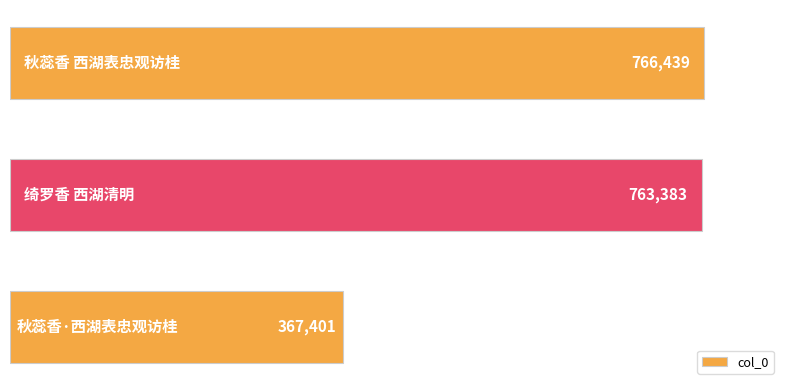

What is the greatest value displayed?

766439